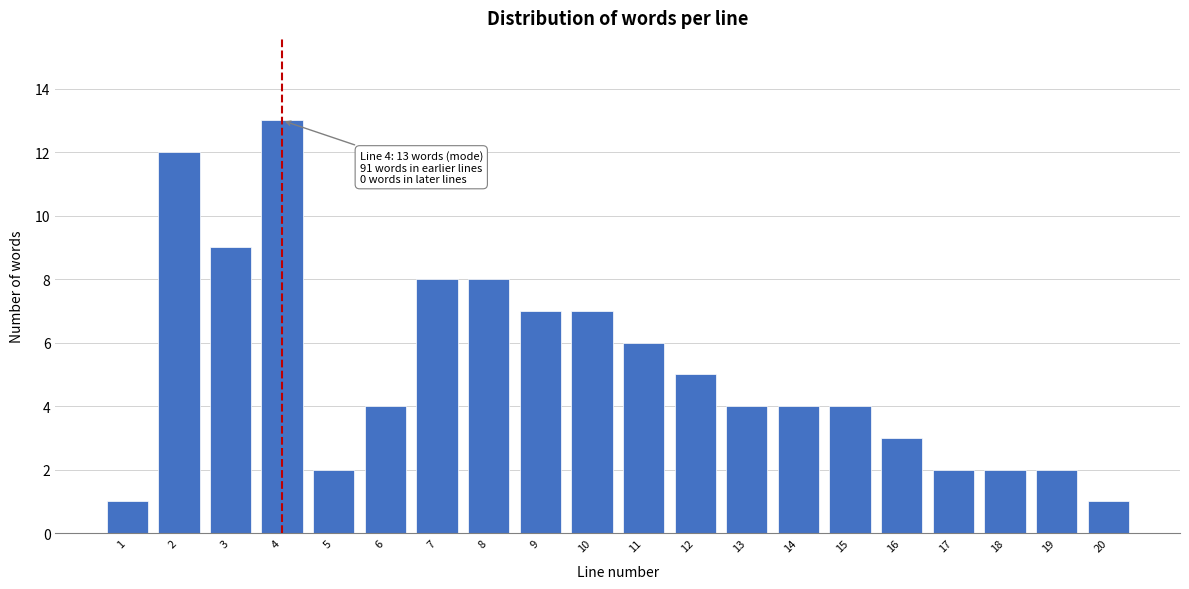

Reading left to right, list all the values displayed in this chart.

1=1	2=12	3=9	4=13	5=2	6=4	7=8	8=8	9=7	10=7	11=6	12=5	13=4	14=4	15=4	16=3	17=2	18=2	19=2	20=1